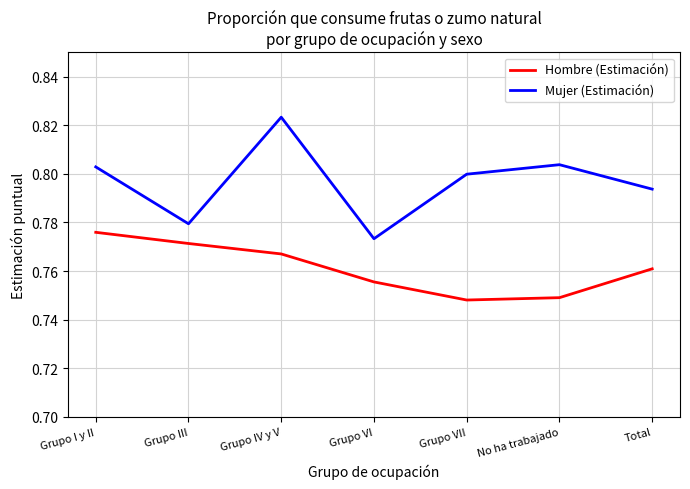

Rank the series by their maximum value, from lowest to highest.

Hombre (Estimación), Mujer (Estimación)